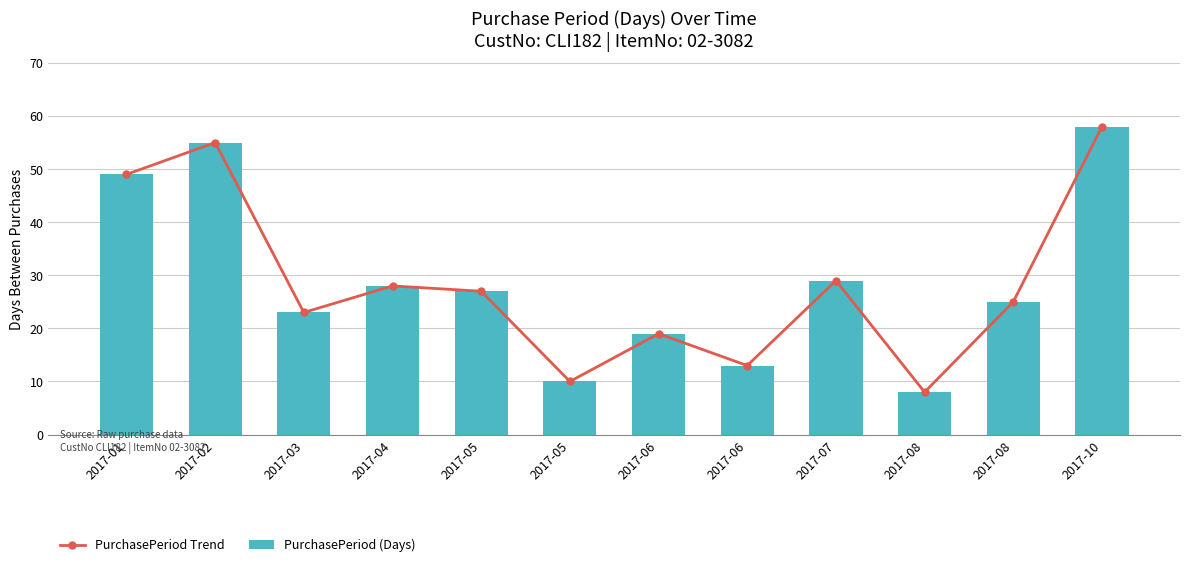

Is the value of PurchasePeriod Trend at 2017-01 greater than the value of PurchasePeriod (Days) at 2017-06?

Yes